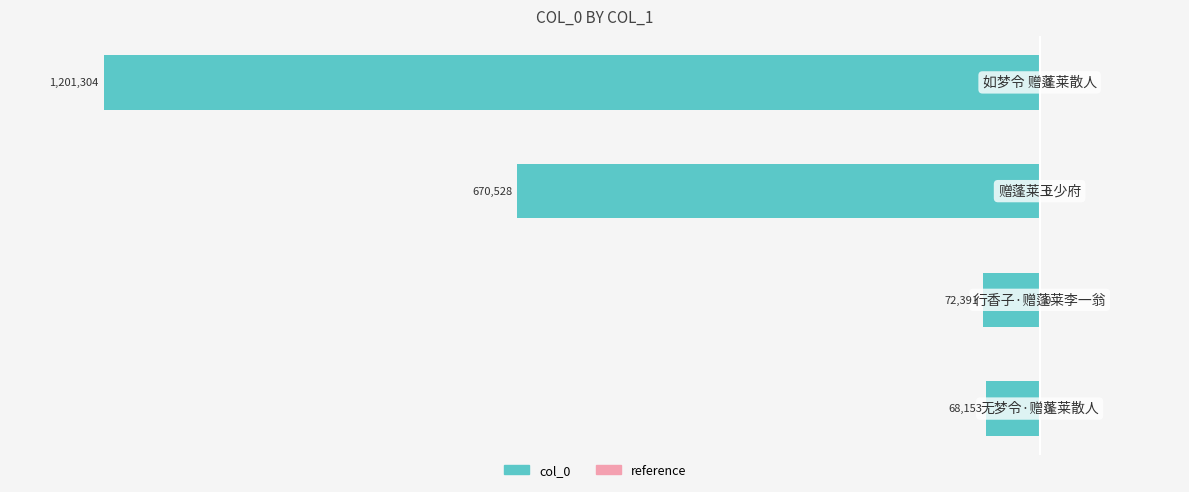

Are the bars grouped side by side (vs. stacked)?

No